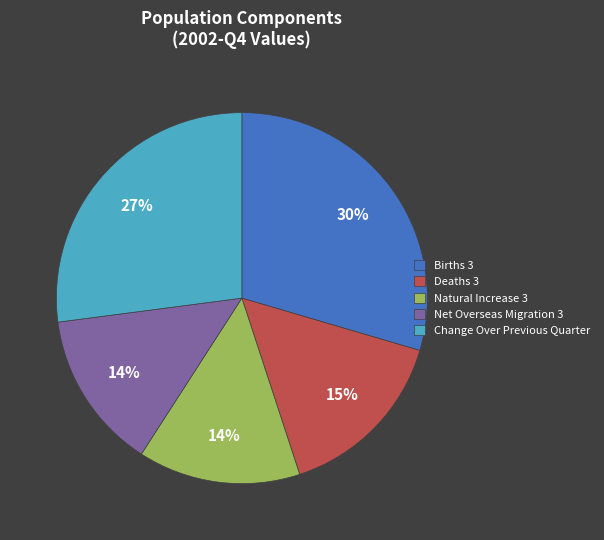

To the nearest percent, what is the average slice percentage?

20%